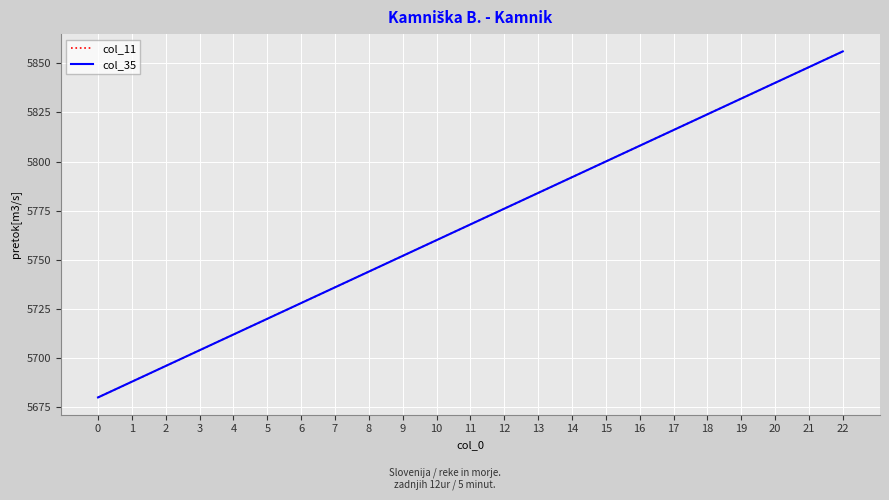

Does the chart have visible grid lines?

Yes